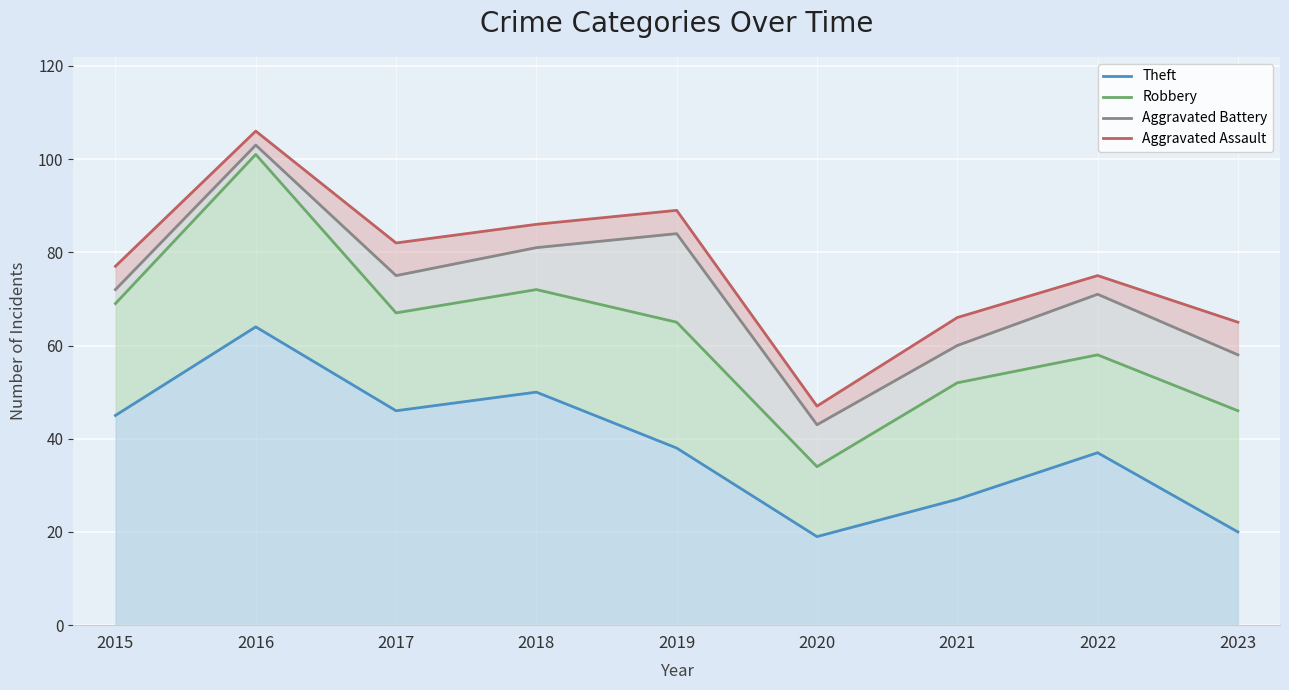

Where does the Robbery series first go above 65?

2015